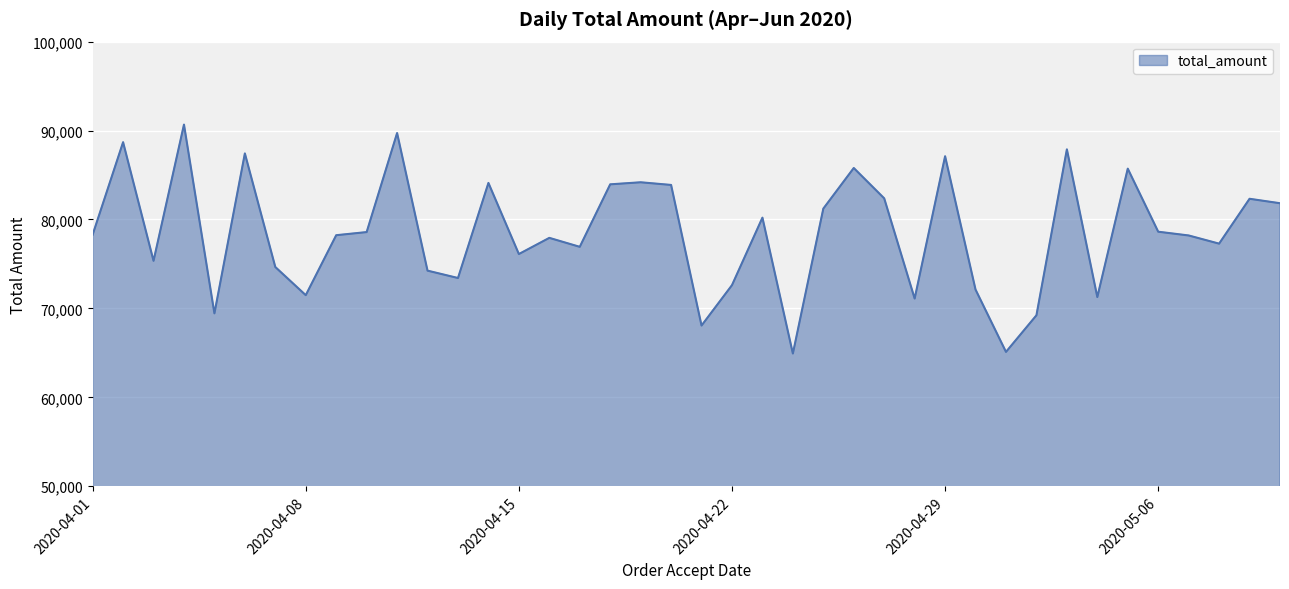

What is the maximum value shown in the chart?

90672